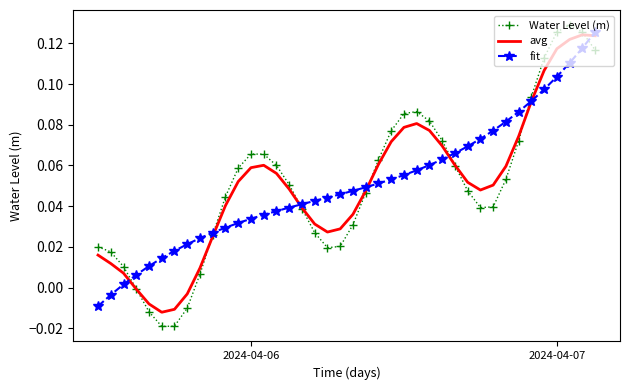

Which series has the largest range (max minus min)?

Water Level (m)